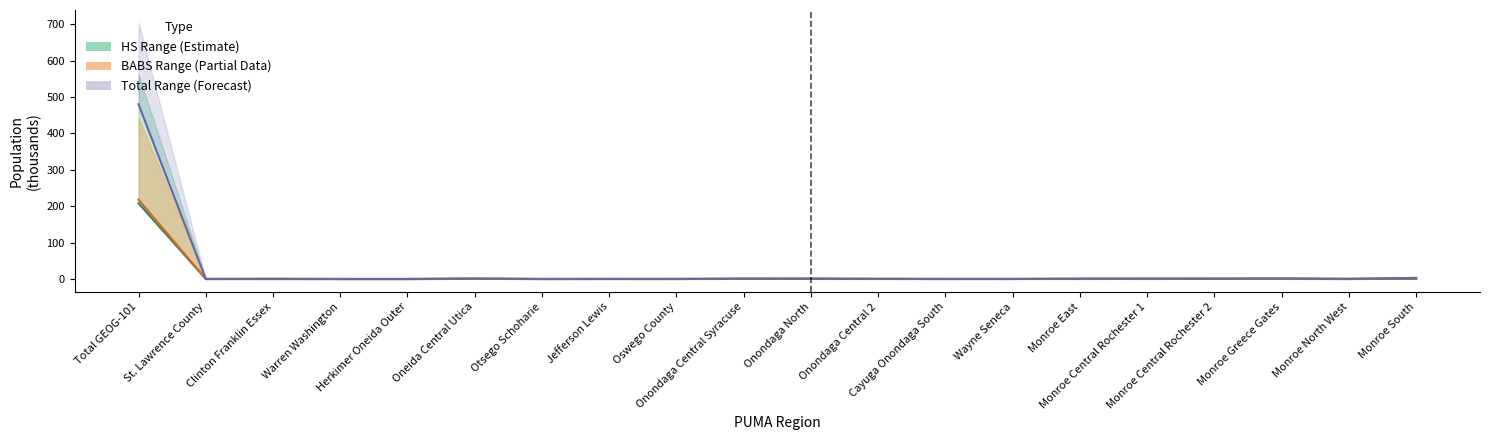

The HS Owned series shows 0.1 at Otsego Schoharie. True or false?

True